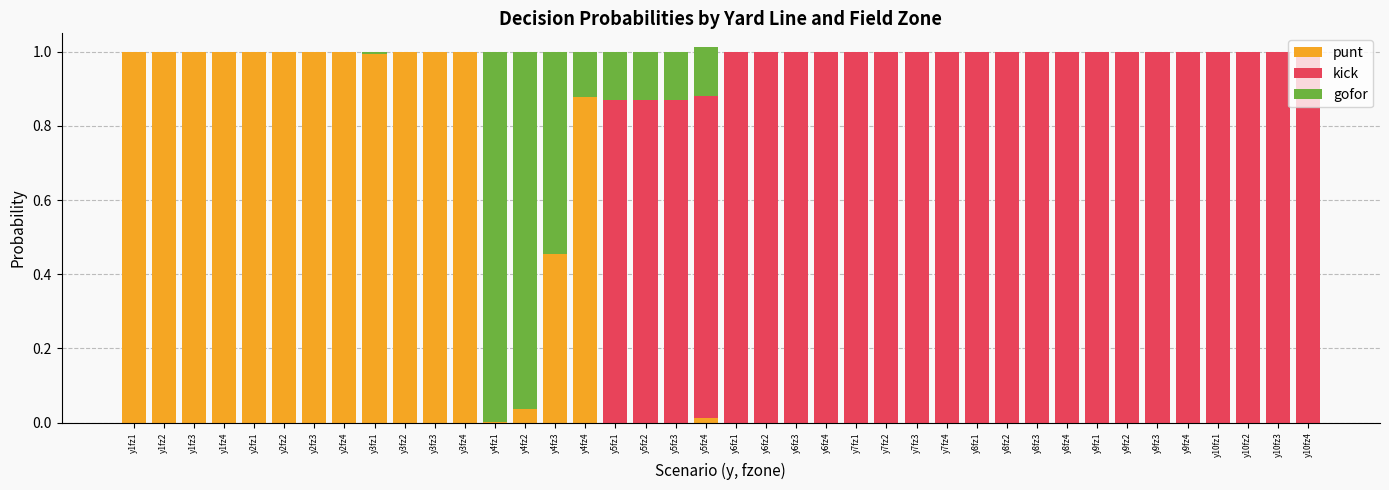

What is the label of the 13th bar from the right?

y7fz4